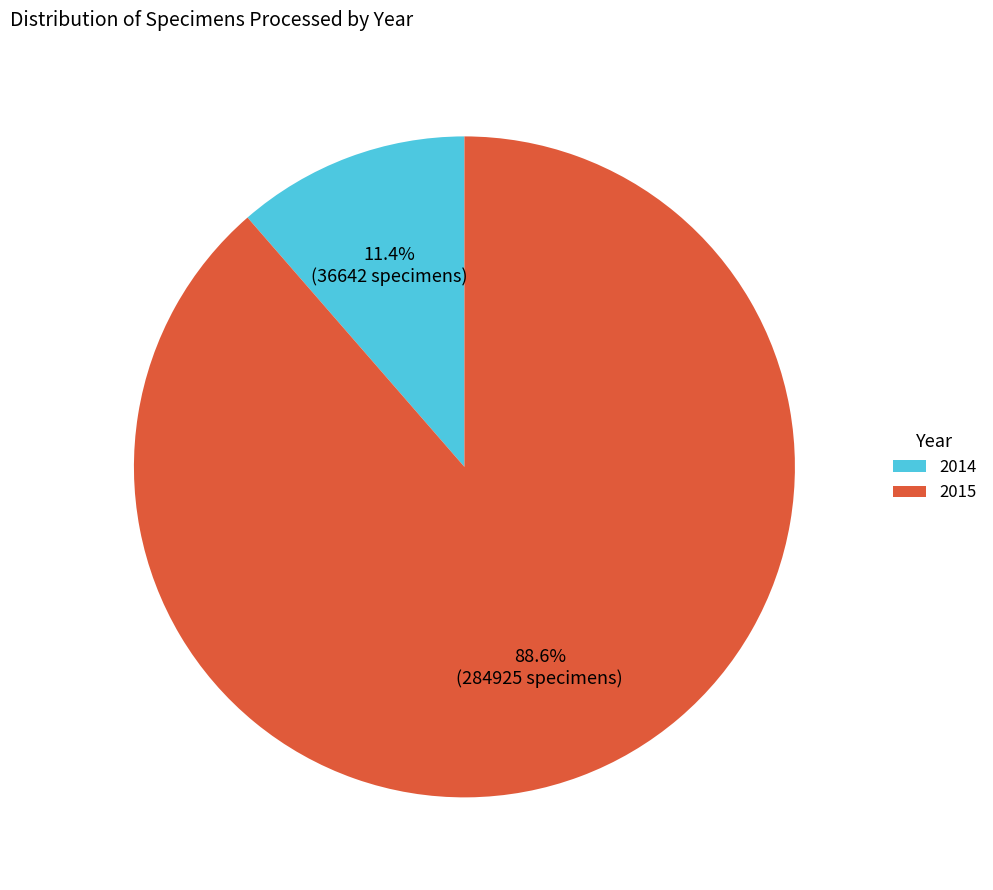

Is there any slice that represents more than half of the pie?

Yes